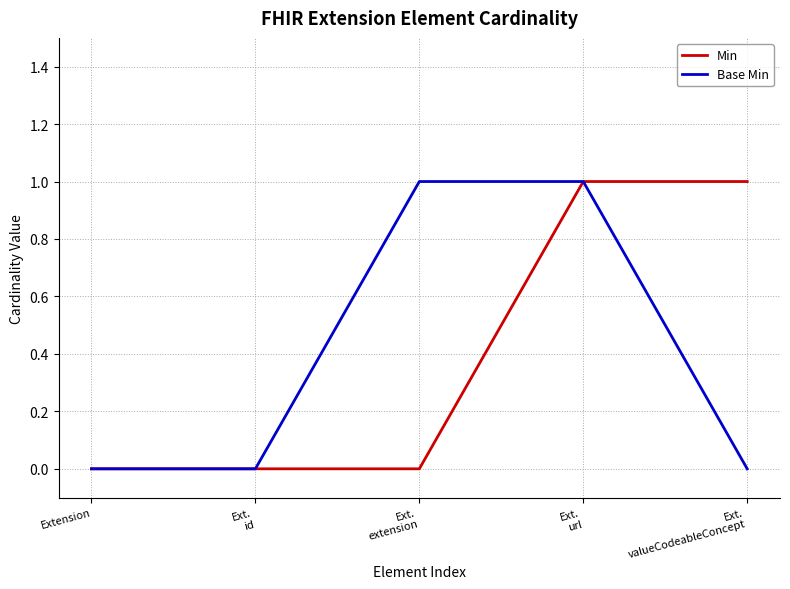

The value of Min at Extension is 0. True or false?

True